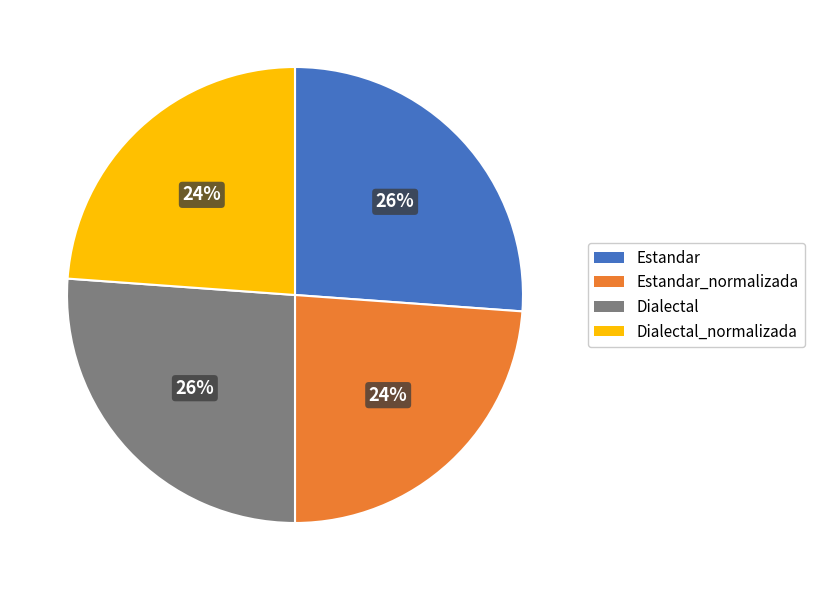

To the nearest percent, what is the difference between the largest and smallest slice percentages?

2%